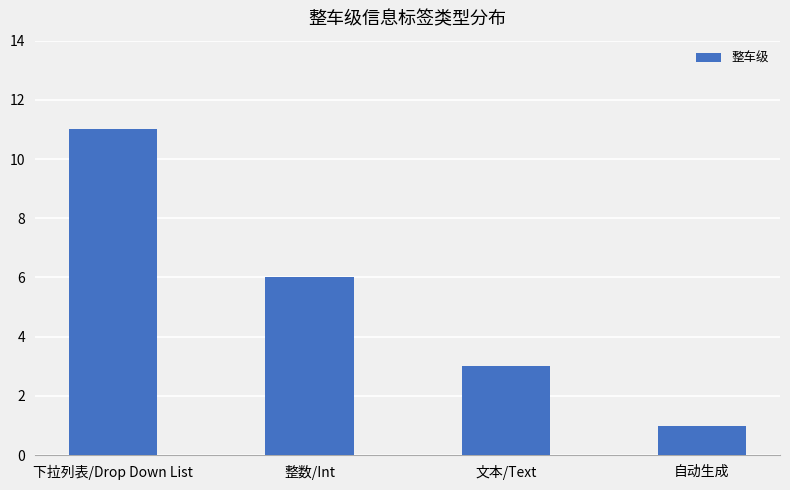

Reading right to left, extract all data points from this chart.

自动生成=1	文本/Text=3	整数/Int=6	下拉列表/Drop Down List=11